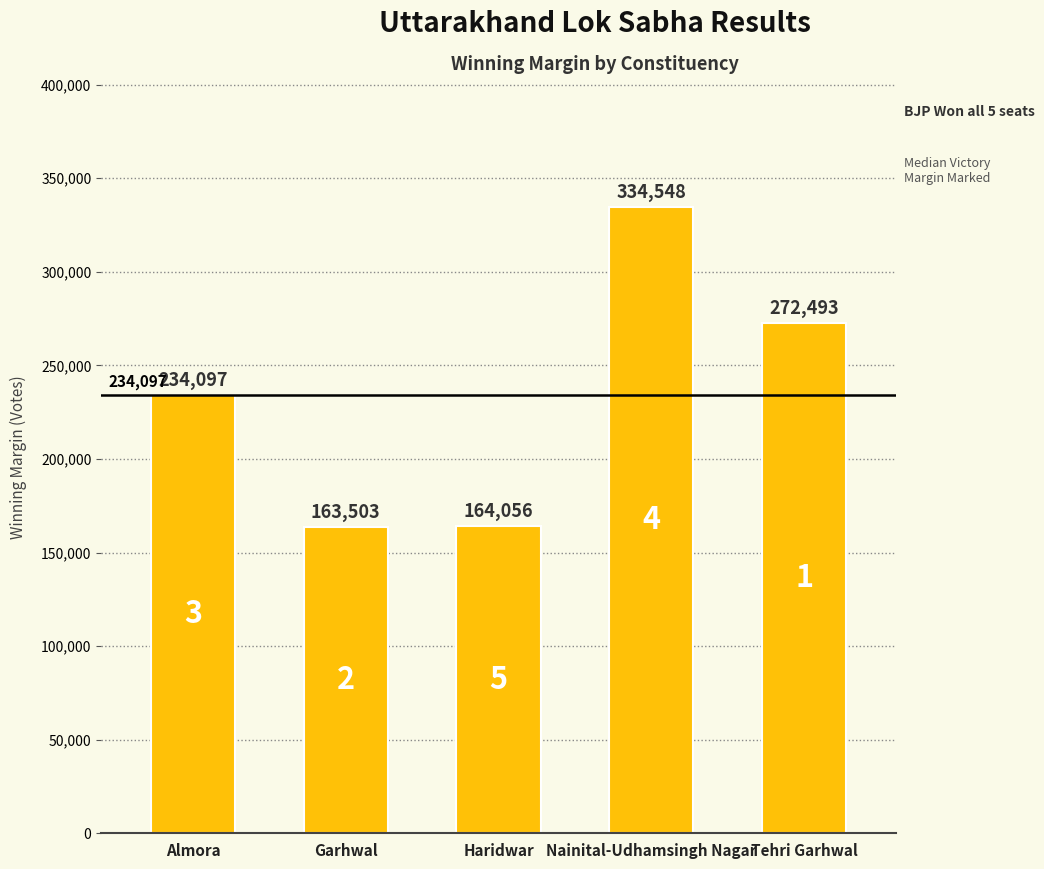

The chart shows a value of 334548 at Nainital-Udhamsingh Nagar. True or false?

True